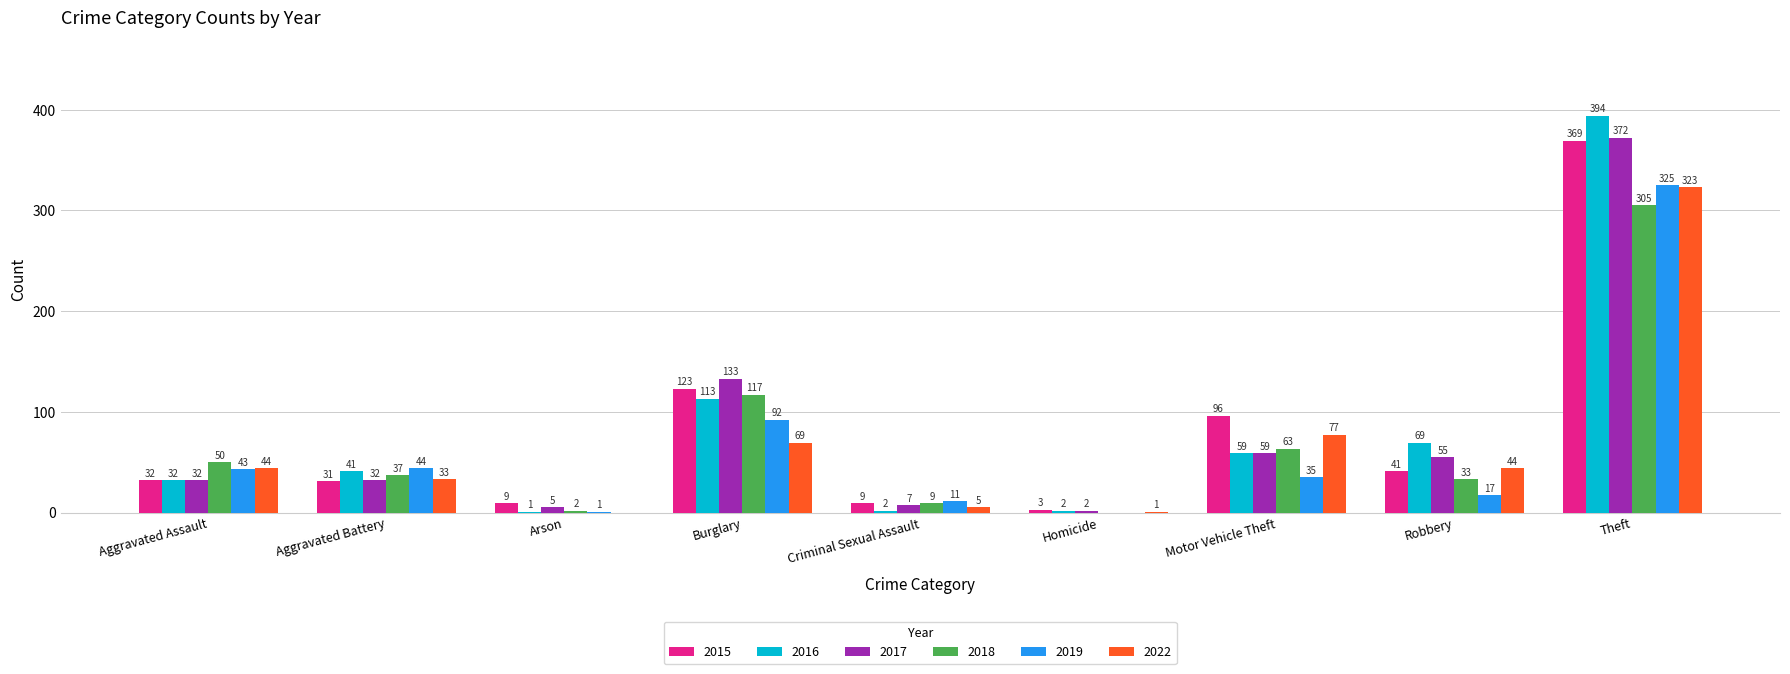

What is the greatest value displayed?

394